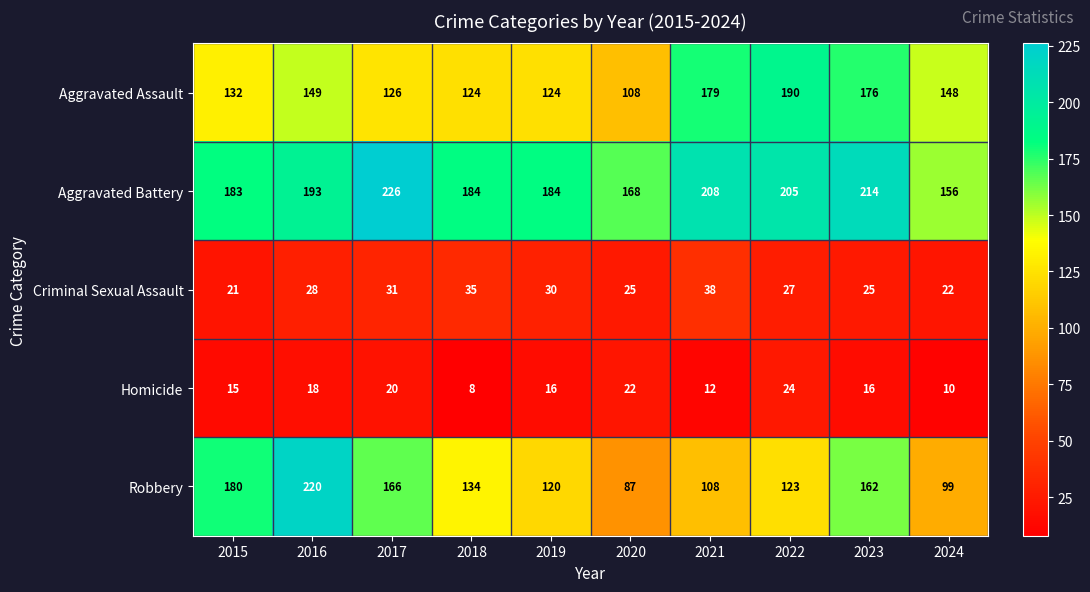

At how many categories does at least one series exceed 223?

1